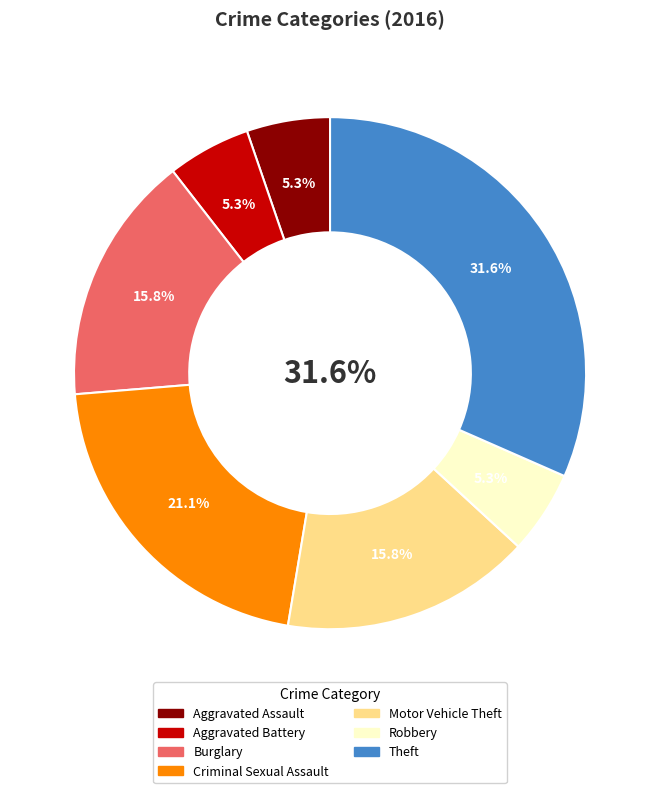

What is the largest slice in the pie chart?

Theft